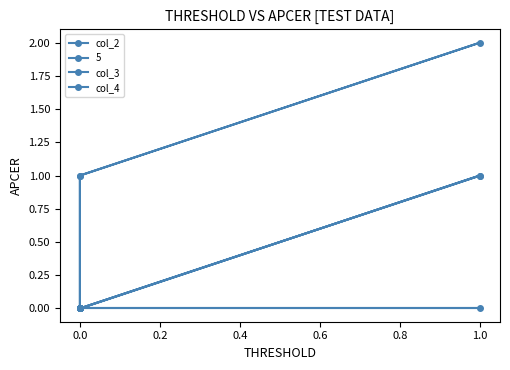

How many lines are shown in the chart?

3